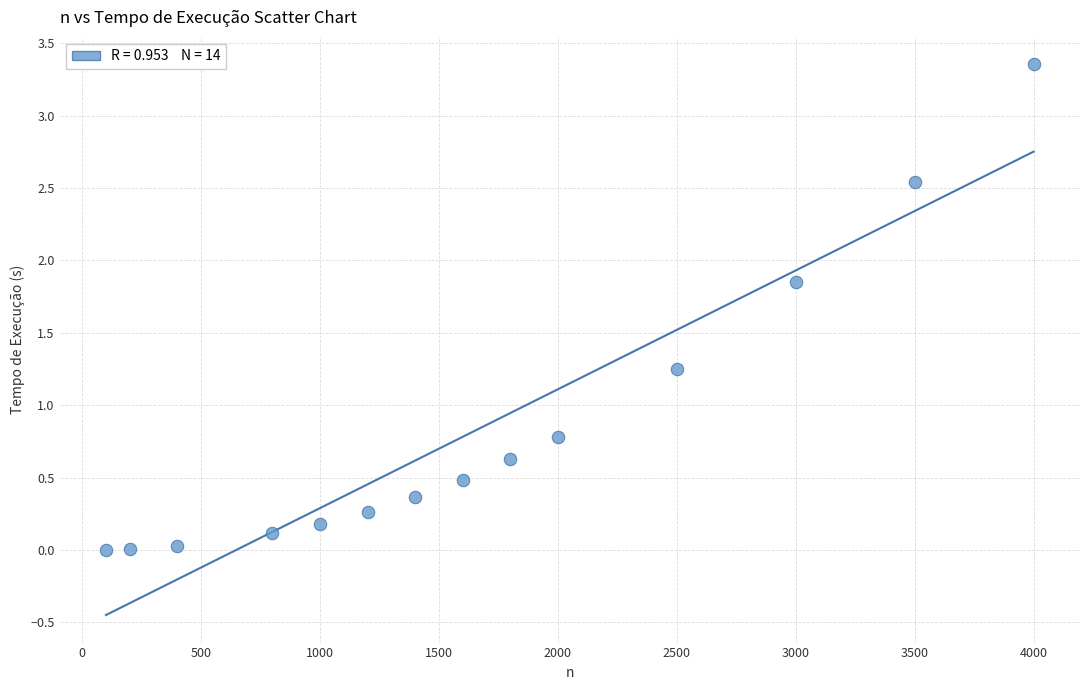

What is the range of X values (max minus min)?

3900.0